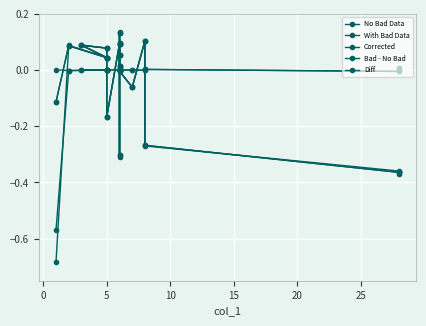

What is the sum of all Bad - No Bad values?

-0.6